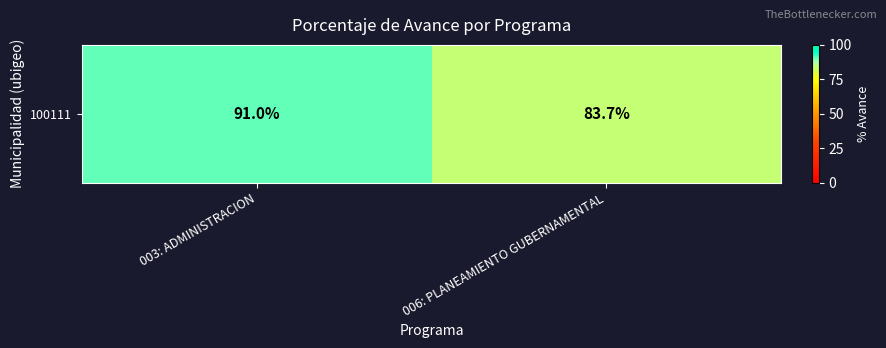

What is the minimum value shown in the chart?

83.7